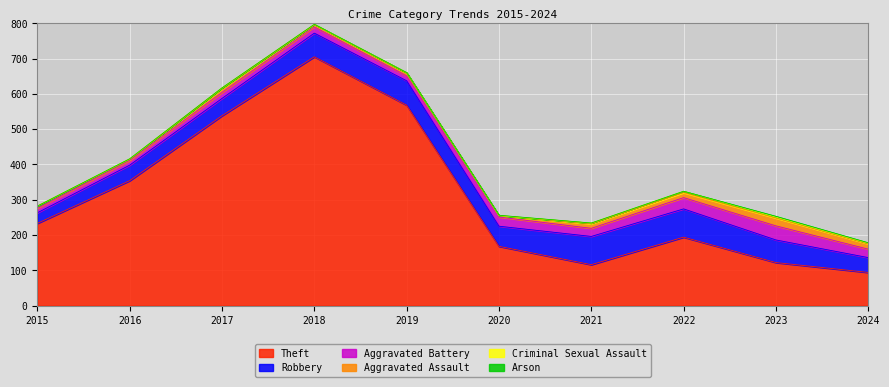

At which label is Arson closest to 1?

2020